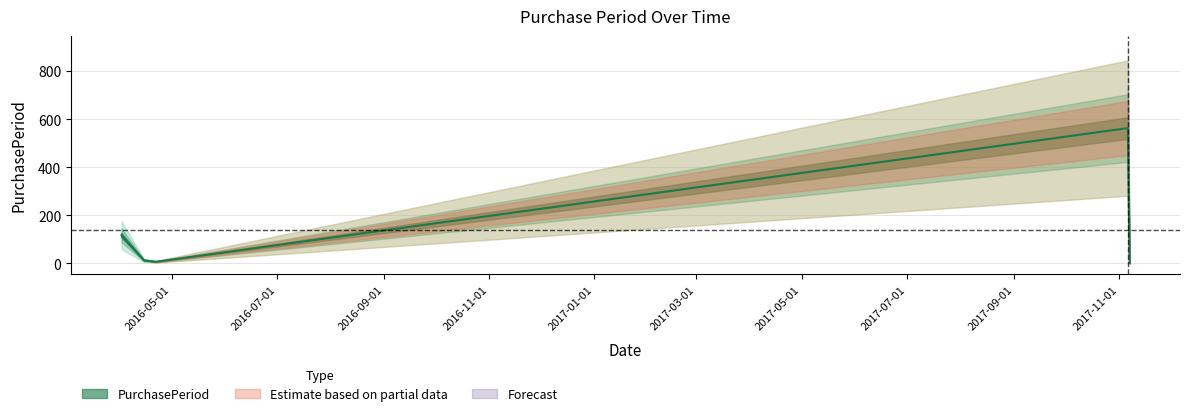

Reading right to left, transcribe all the data shown in this chart.

2017-11-07=1	2017-11-06=563	2016-04-22=7	2016-04-15=13	2016-04-02=117